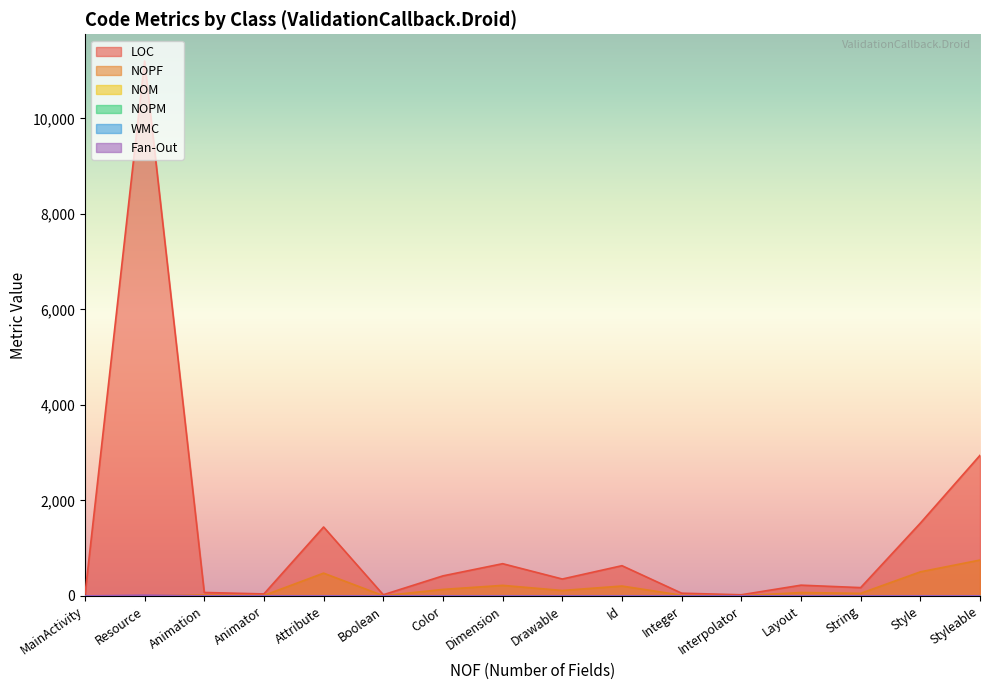

True or false: NOM has a value of 1 at MainActivity.

True